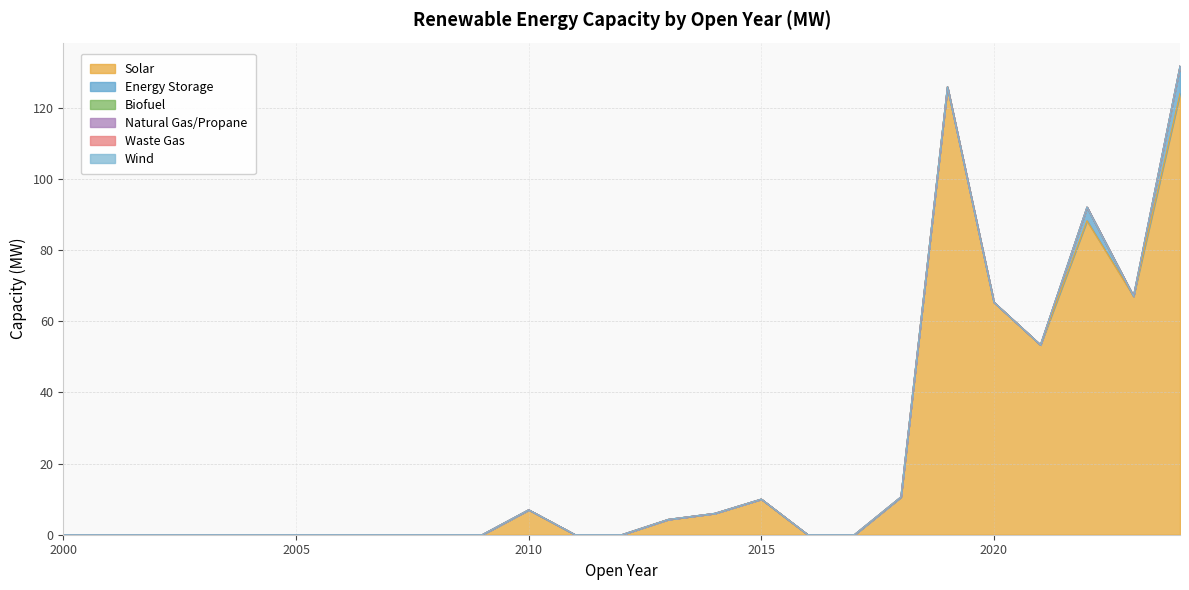

How many data points does each series have?

25